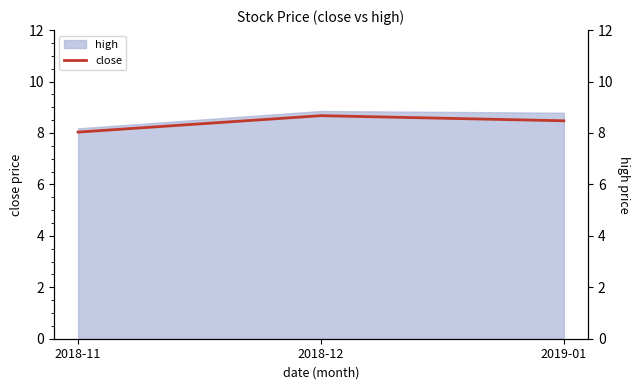

Where is the data nearest to the value 8?

2018-11